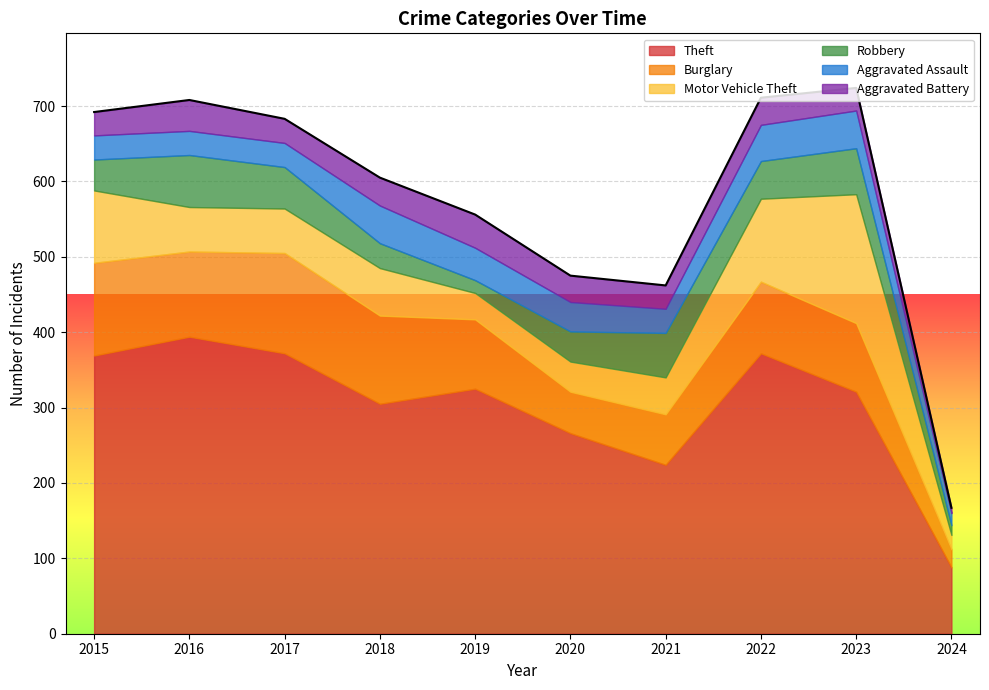

How many values in the Aggravated Assault series are below 39?

5